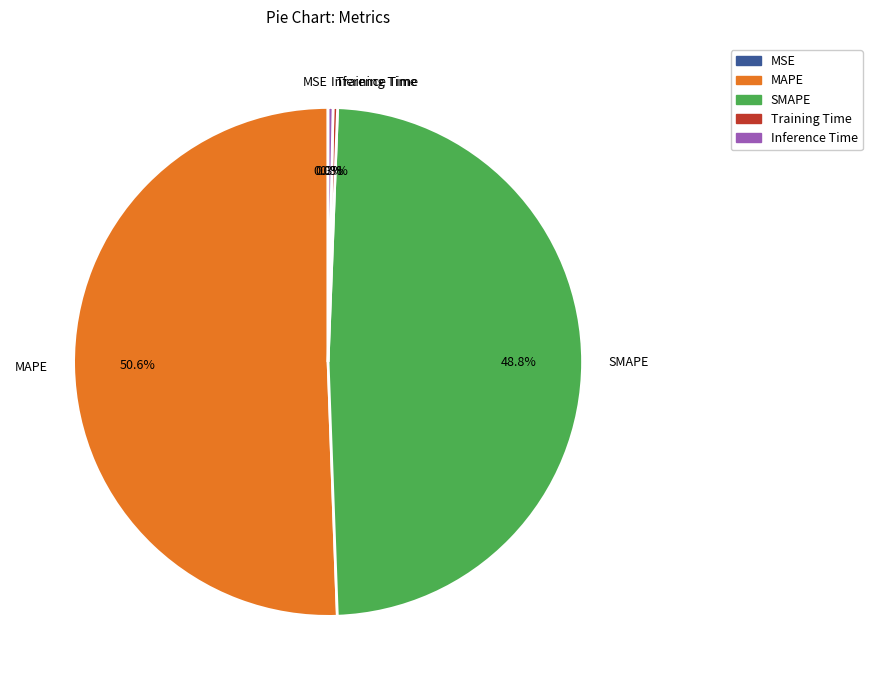

To the nearest percent, what is the combined percentage of Training Time and Inference Time?

1%